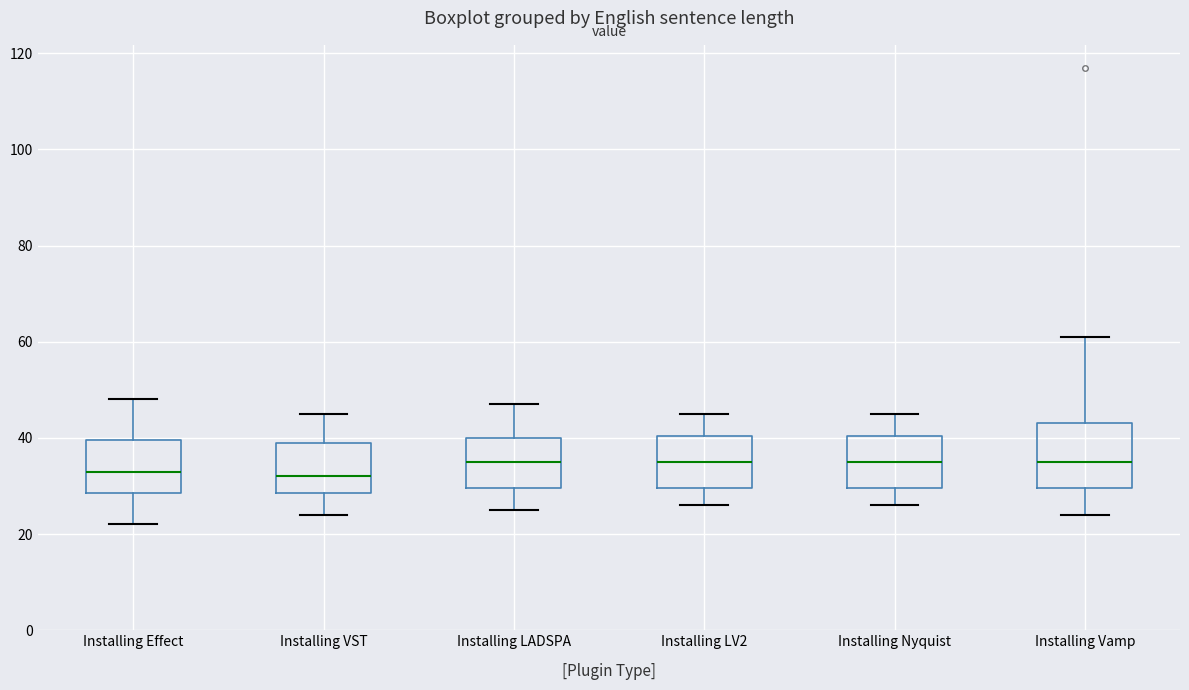

Reading left to right, transcribe this box plot: for each box, give where its median line is, the range the box spans, and where its two whiskers end, as read against the y-axis. The values are not printed on the chart, so give them approximately, as read against the axis.

Installing Effect: median 34, box 28 to 40, whiskers 22 to 48
Installing VST: median 32, box 28 to 40, whiskers 24 to 46
Installing LADSPA: median 36, box 30 to 40, whiskers 26 to 48
Installing LV2: median 36, box 30 to 40, whiskers 26 to 46
Installing Nyquist: median 36, box 30 to 40, whiskers 26 to 46
Installing Vamp: median 36, box 30 to 44, whiskers 24 to 62